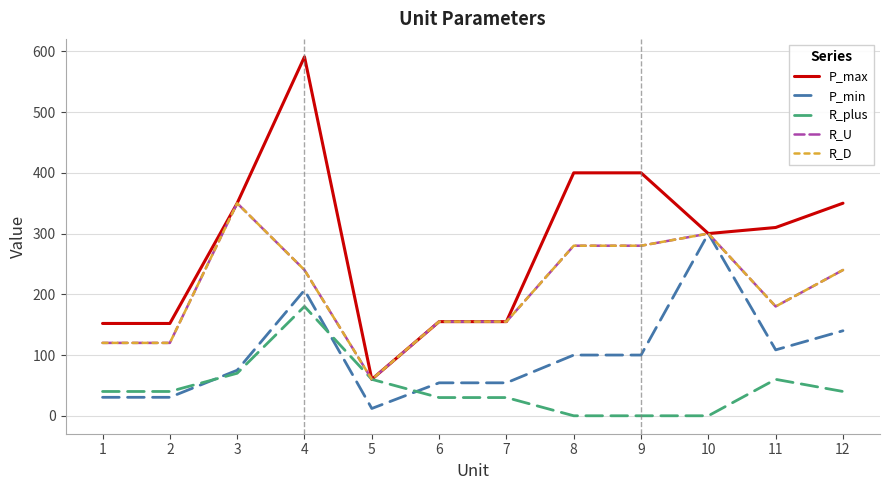

Is it true that P_min equals 20.3 at 2?

False